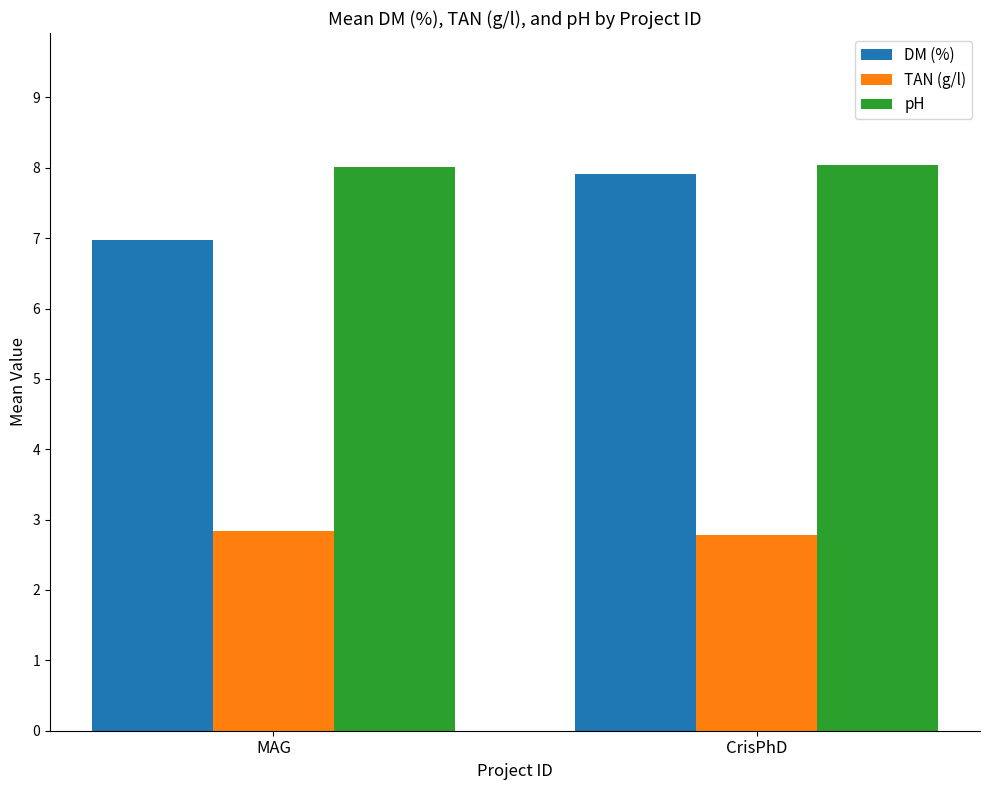

What is the sum of all TAN (g/l) values?

5.6